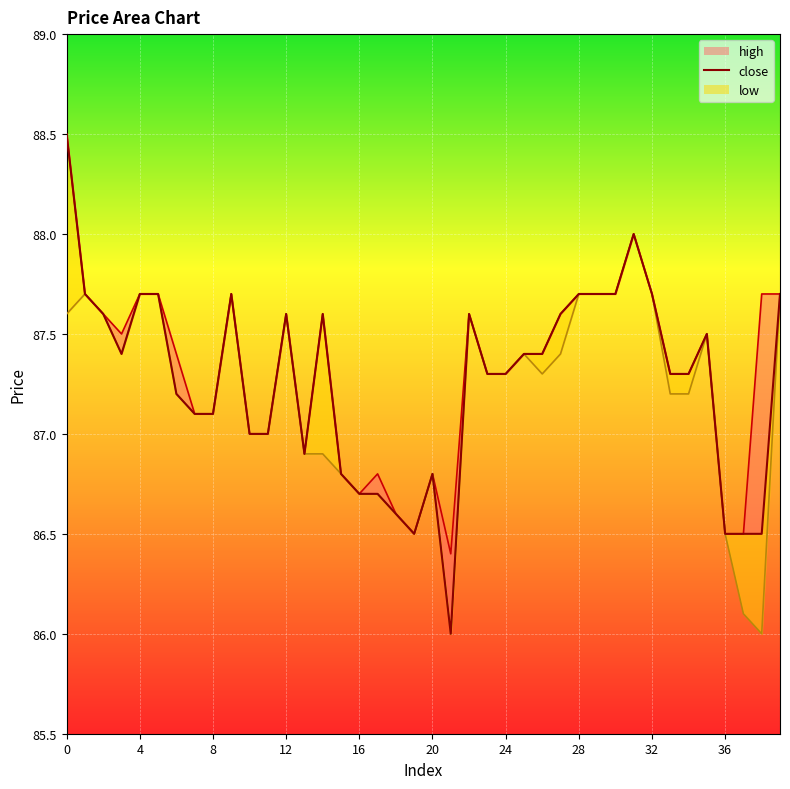

Does the chart display data point markers on the line(s)?

No